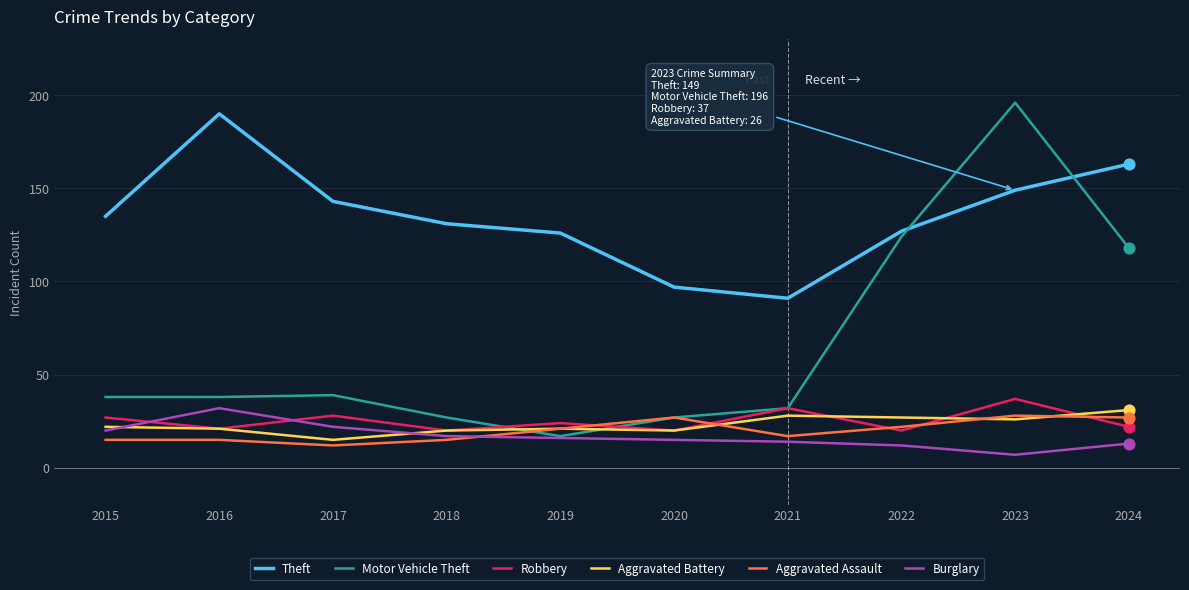

Which series has the largest range (max minus min)?

Motor Vehicle Theft